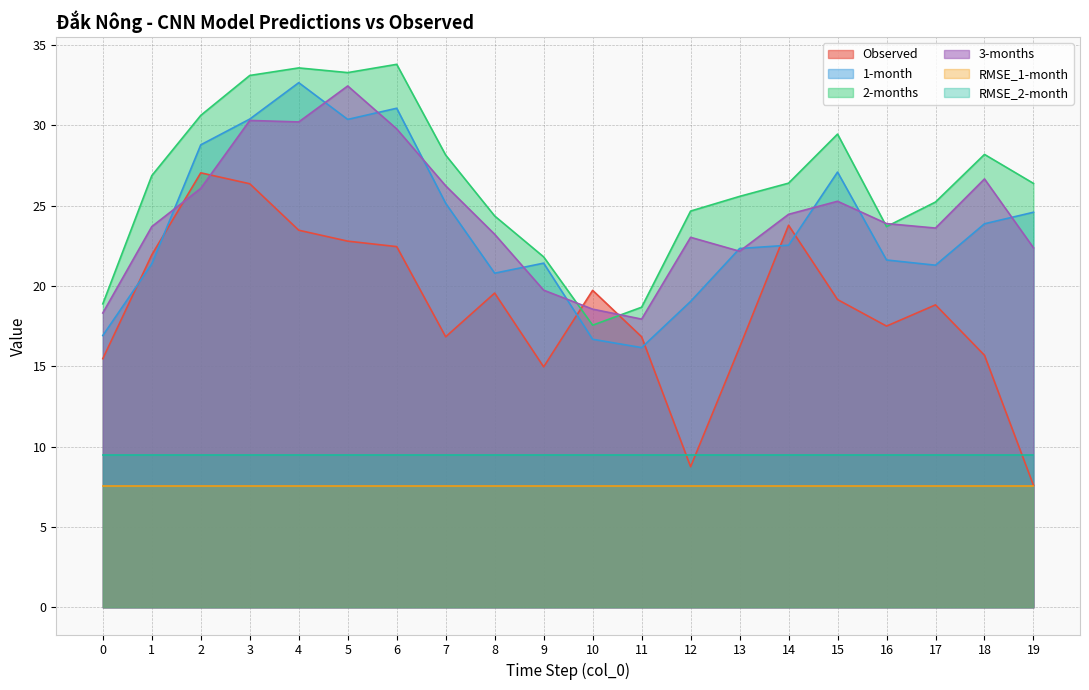

What is the sum of the Observed values at 14 and 16?

41.3